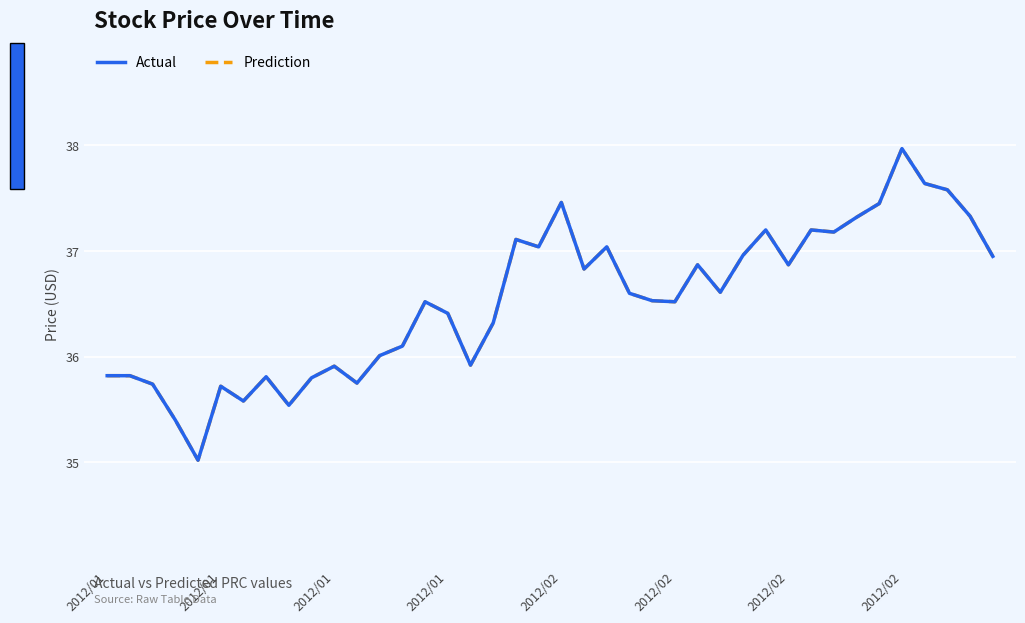

Does the chart have visible grid lines?

Yes